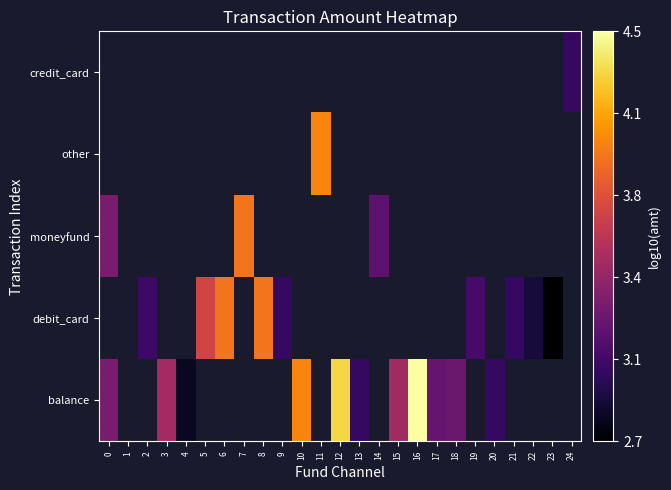

At which label does moneyfund reach its minimum?

14